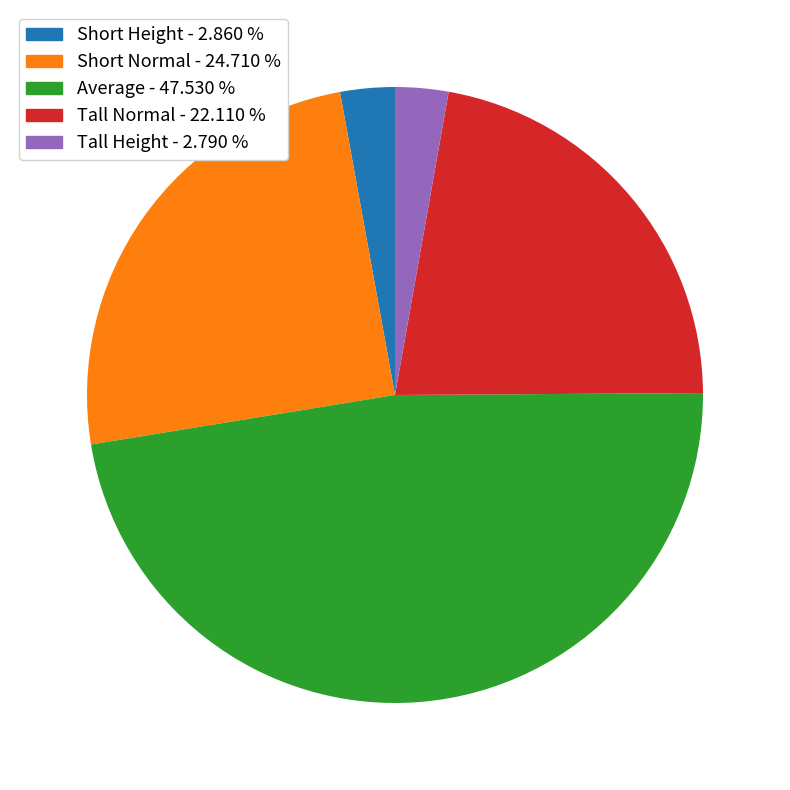

Is there any slice that represents more than half of the pie?

No